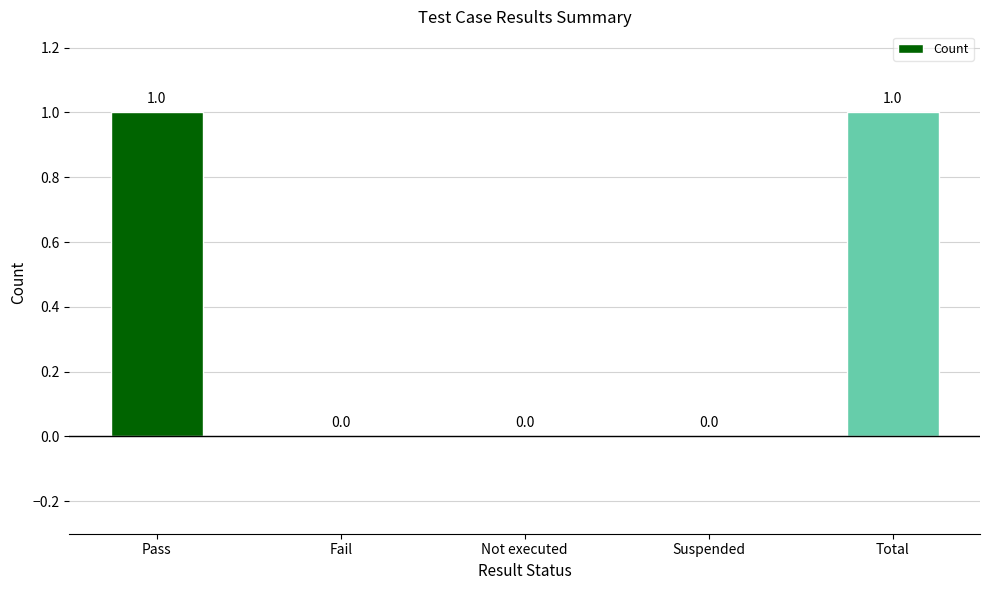

What is the change in value from Suspended to Total?

+1